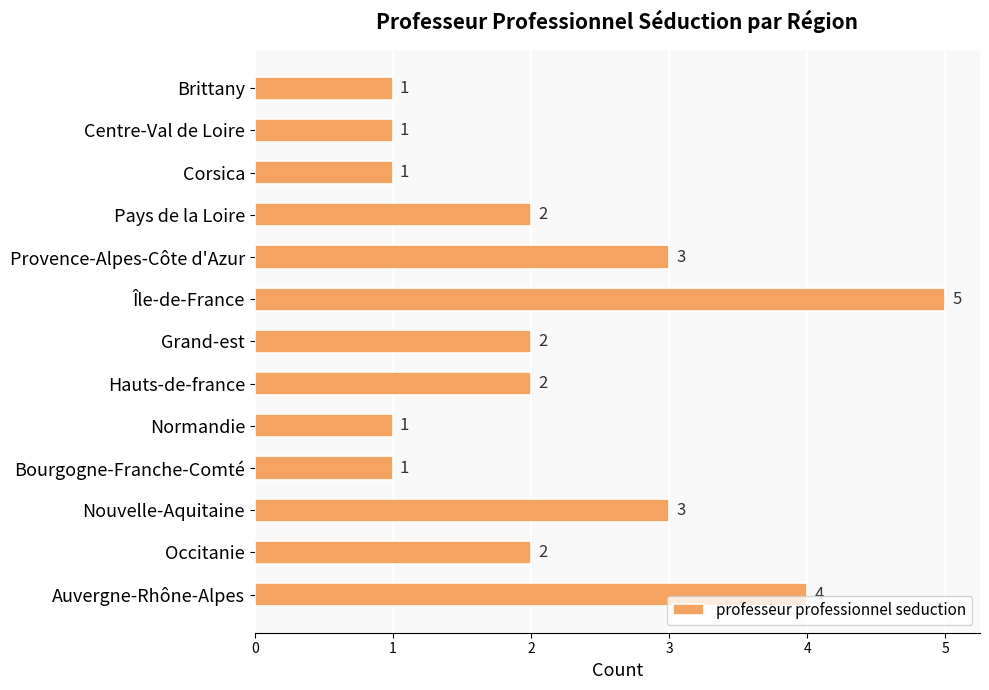

Between Bourgogne-Franche-Comté and Île-de-France, which is larger?

Île-de-France